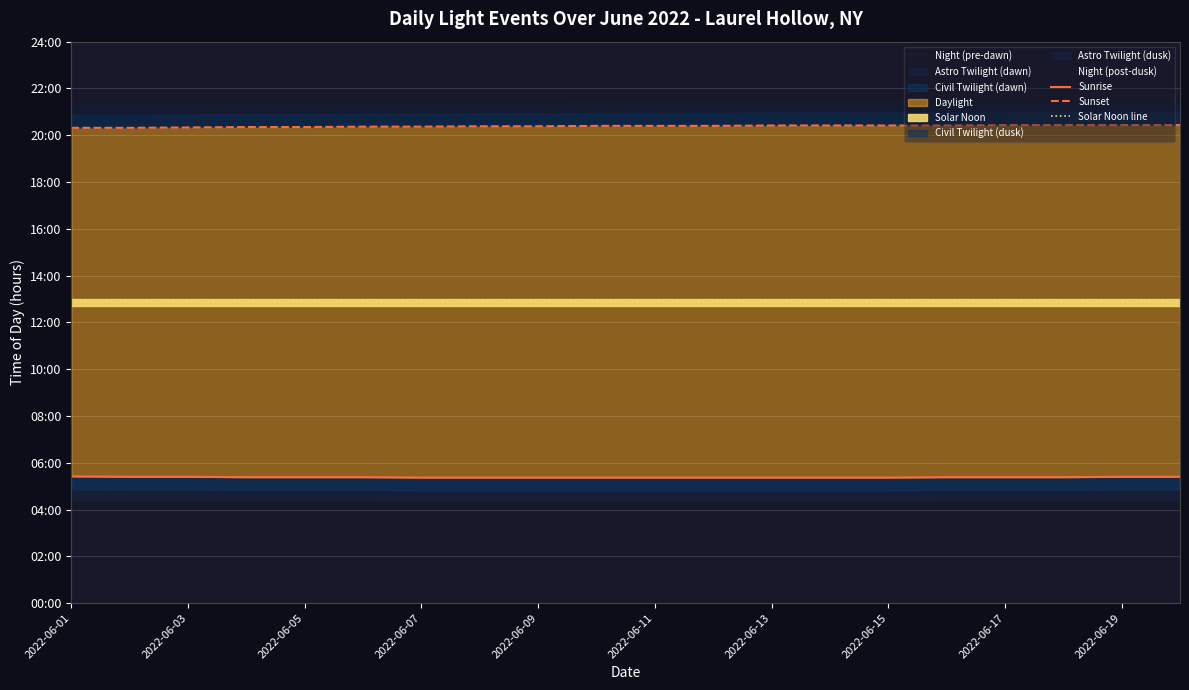

What is the value of the Sunset point at the 10th from the left?

20.4